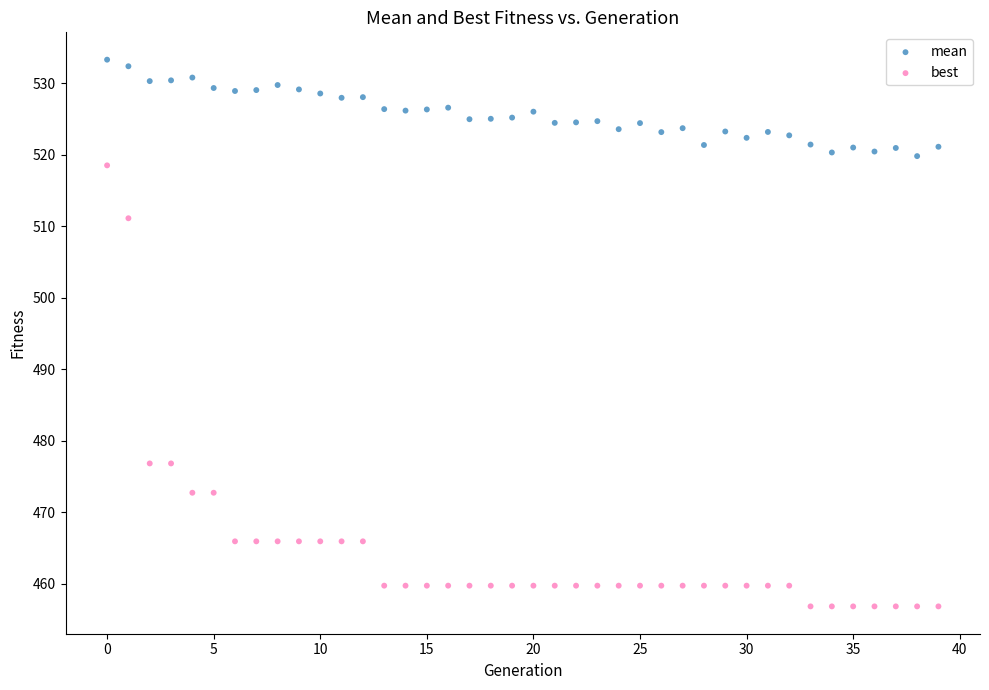

Which series contains the lowest Y value?

best